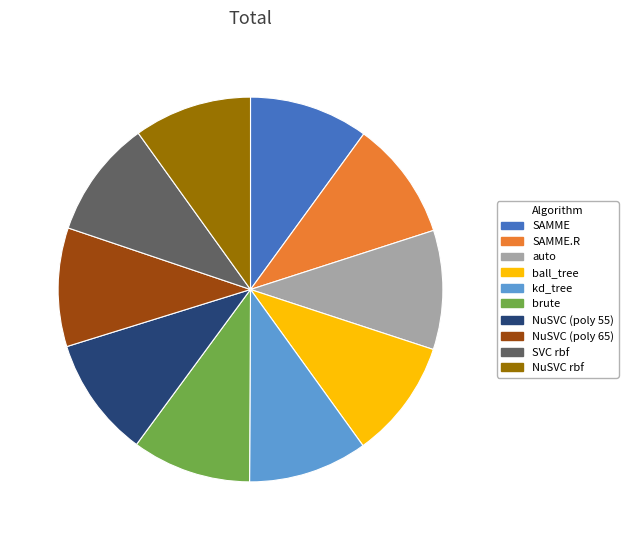

Is NuSVC (poly 55) the majority of the pie?

No